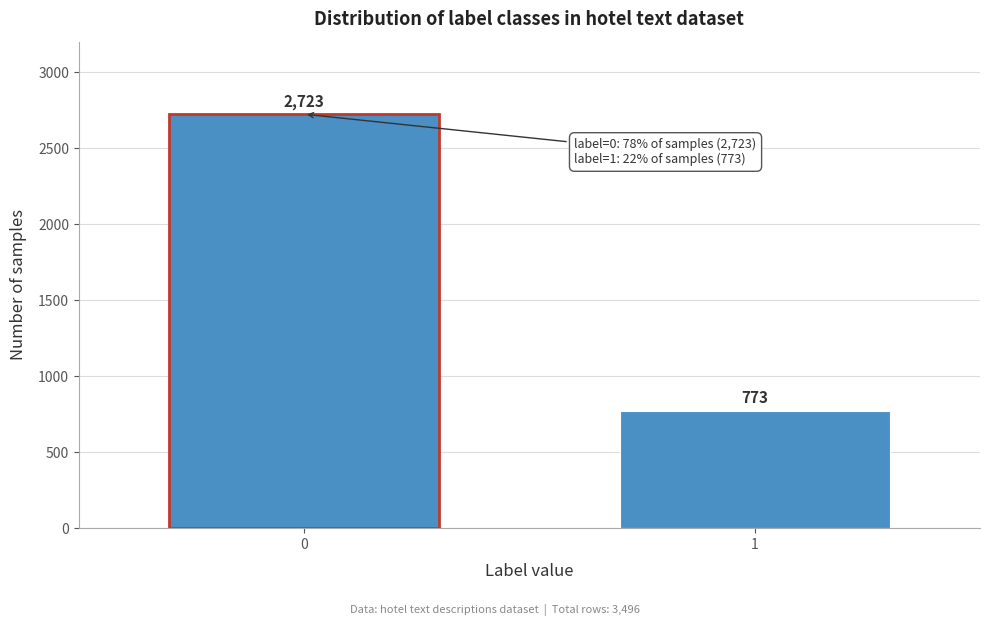

Reading left to right, list all the values displayed in this chart.

2723	773